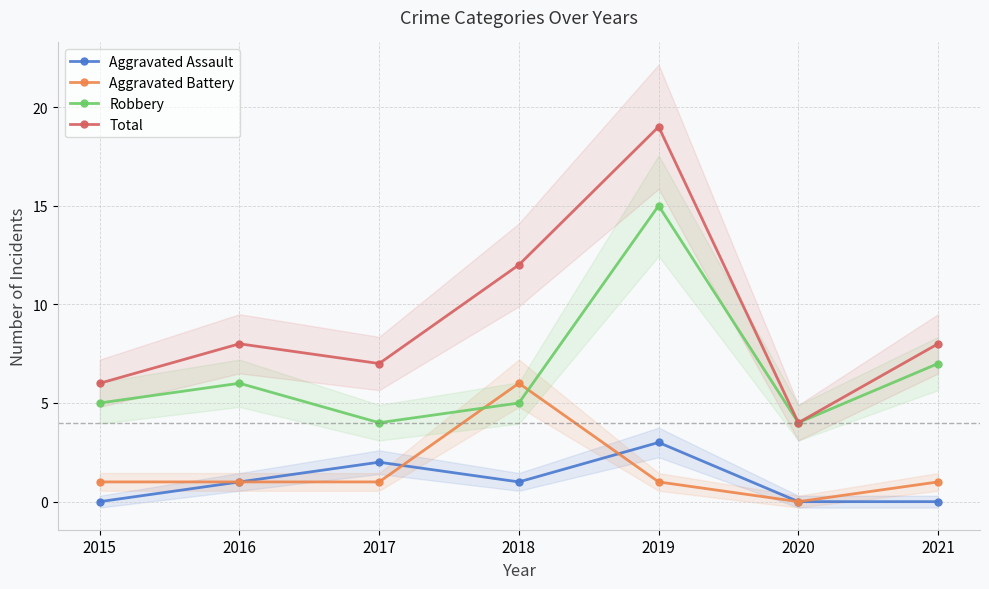

What are all the series names shown in the legend?

Aggravated Assault, Aggravated Battery, Robbery, Total